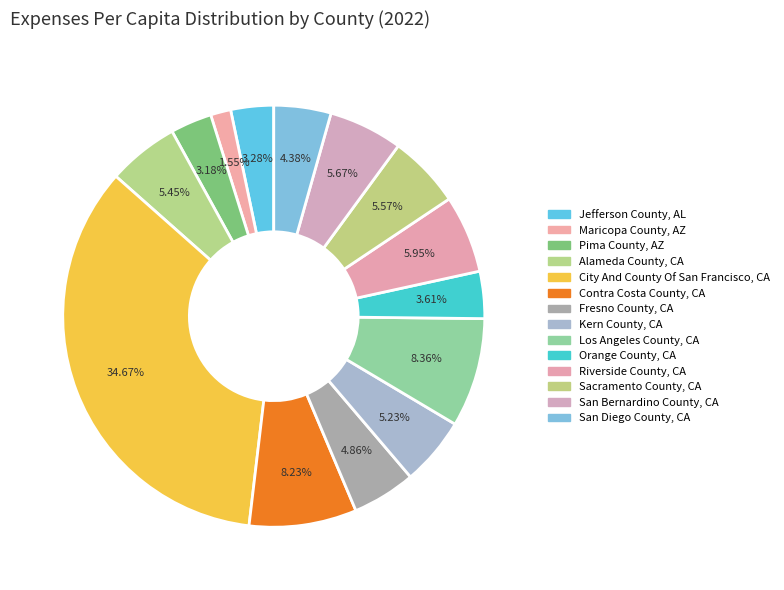

True or false: San Bernardino County, CA accounts for 6% of the total.

True